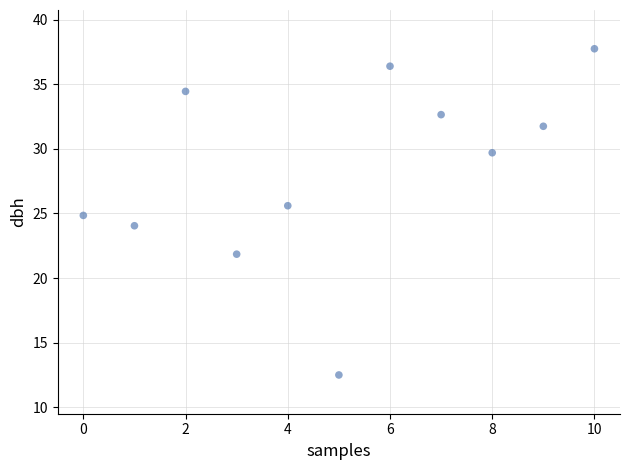

What is the average Y value?

28.3